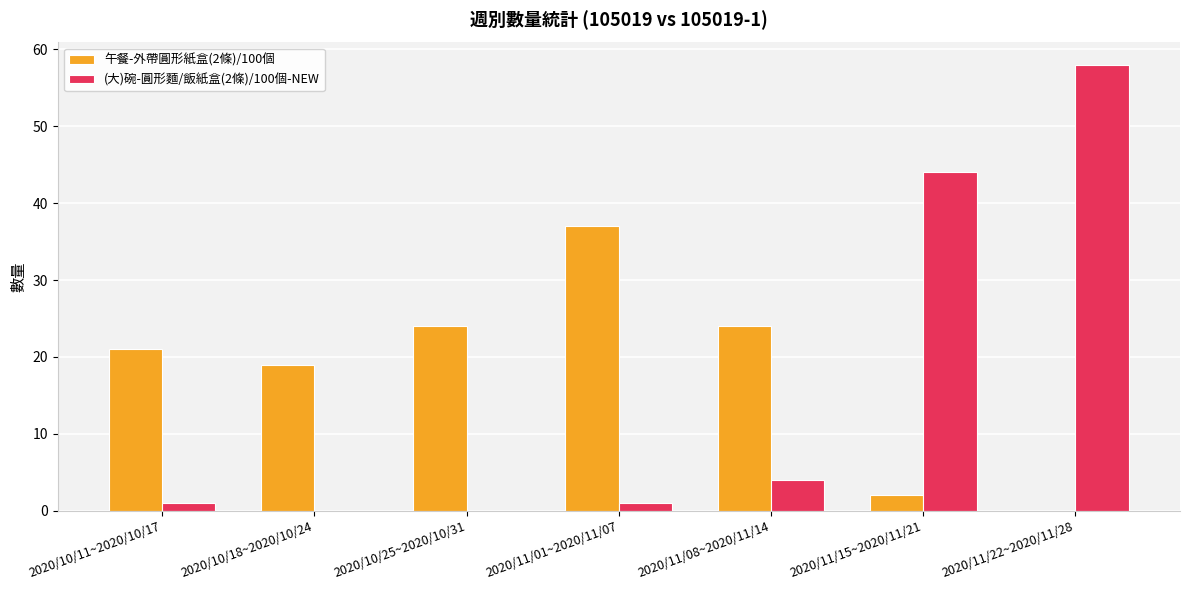

Is the value of (大)碗-圓形麵/飯紙盒(2條)/100個-NEW at 2020/10/25~2020/10/31 greater than the value of 午餐-外帶圓形紙盒(2條)/100個 at 2020/11/15~2020/11/21?

No